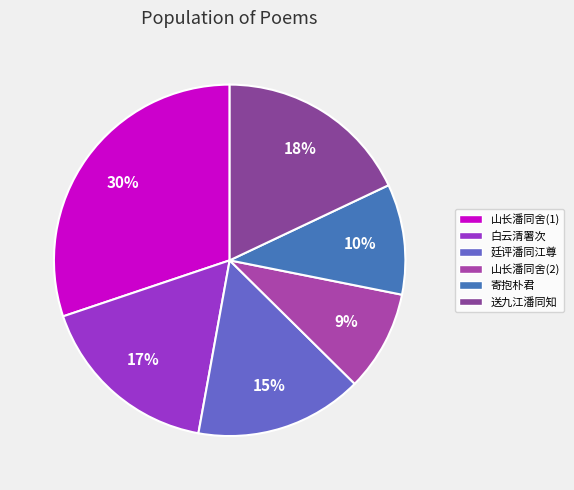

Count the number of slices in the pie.

6